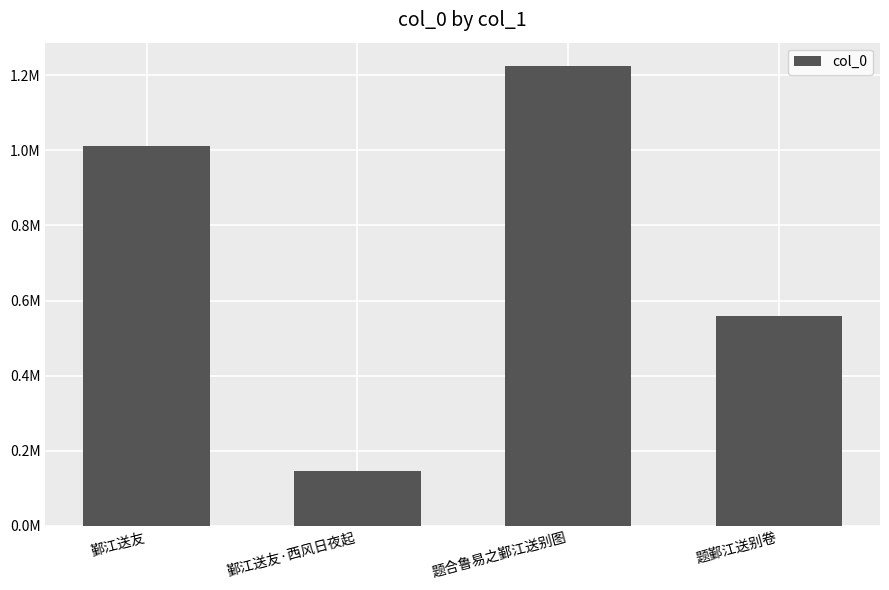

Approximately how many times larger is the value at 题鄞江送别卷 compared to 鄞江送友·西风日夜起?

3.9